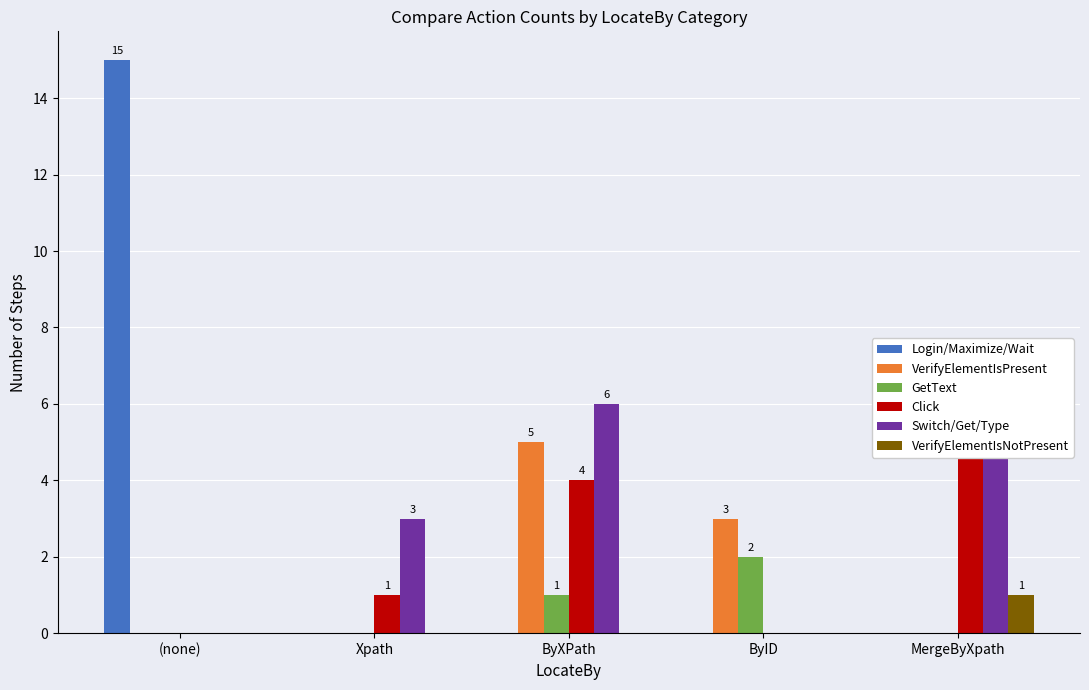

What is the label of the 4th bar from the left?

ByID